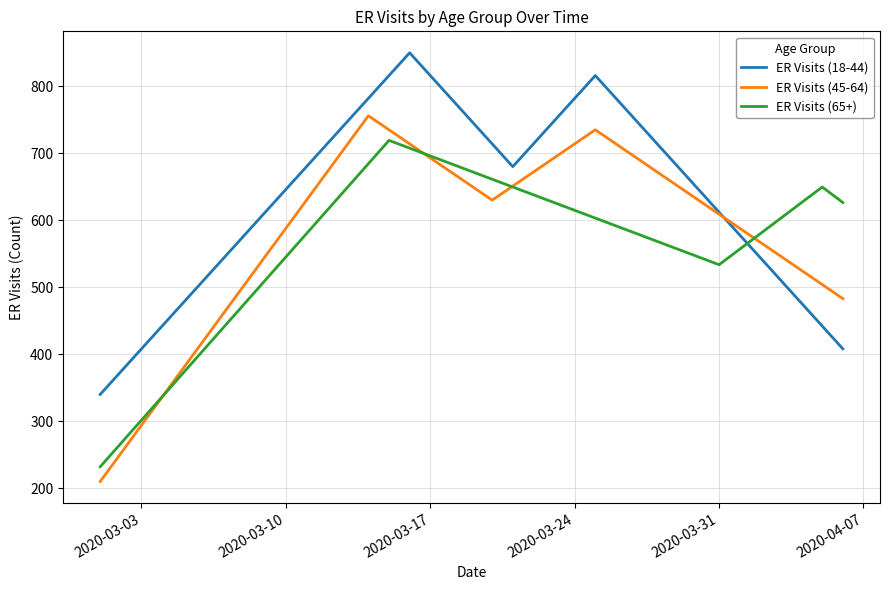

How many series are shown in this chart?

3